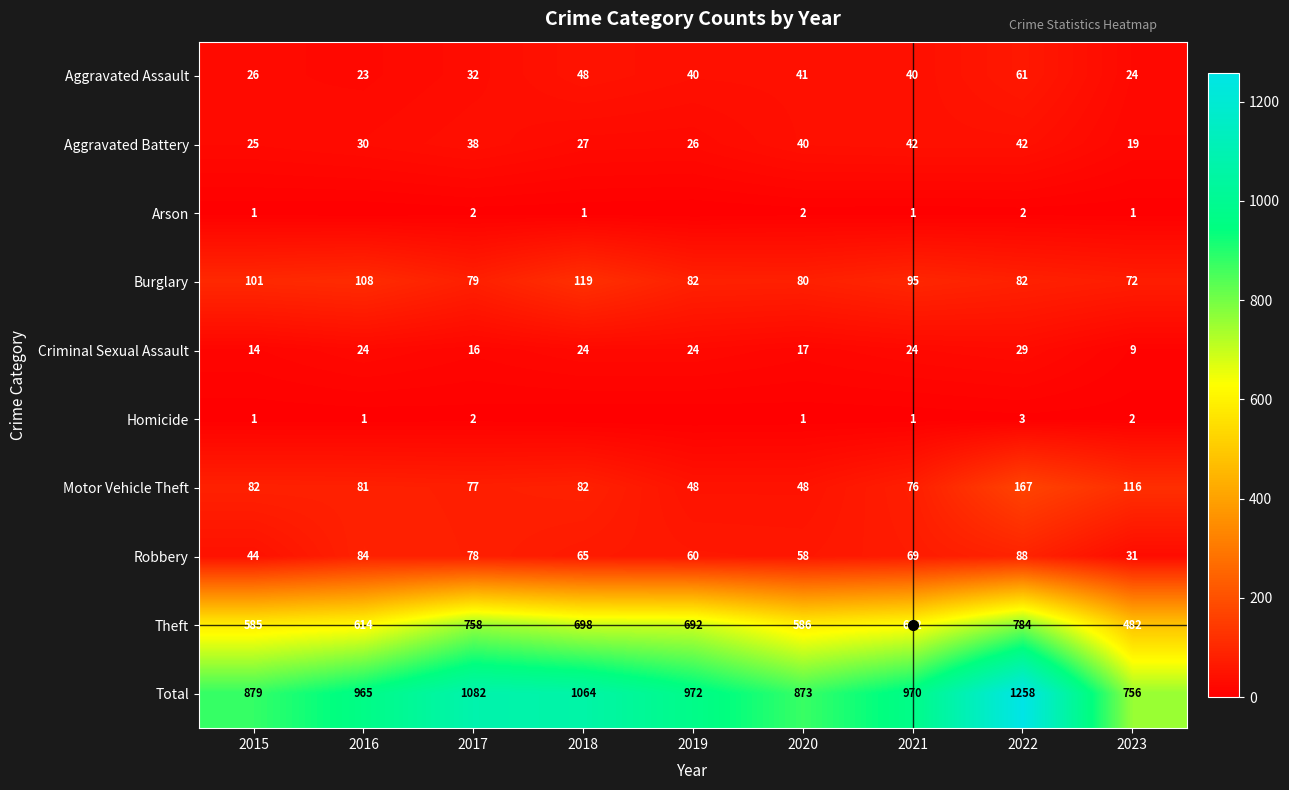

How many data points in Total are less than 970?

4